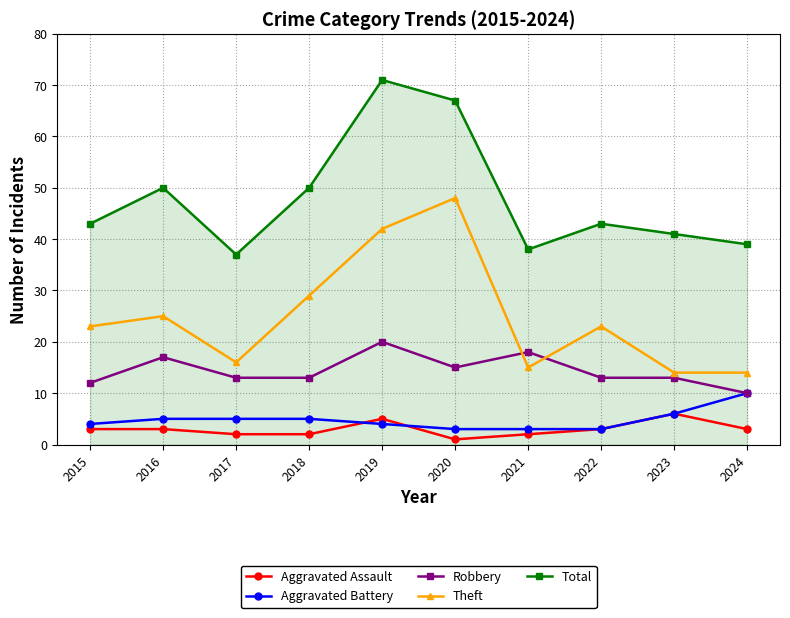

The Robbery series shows 24 at 2016. True or false?

False